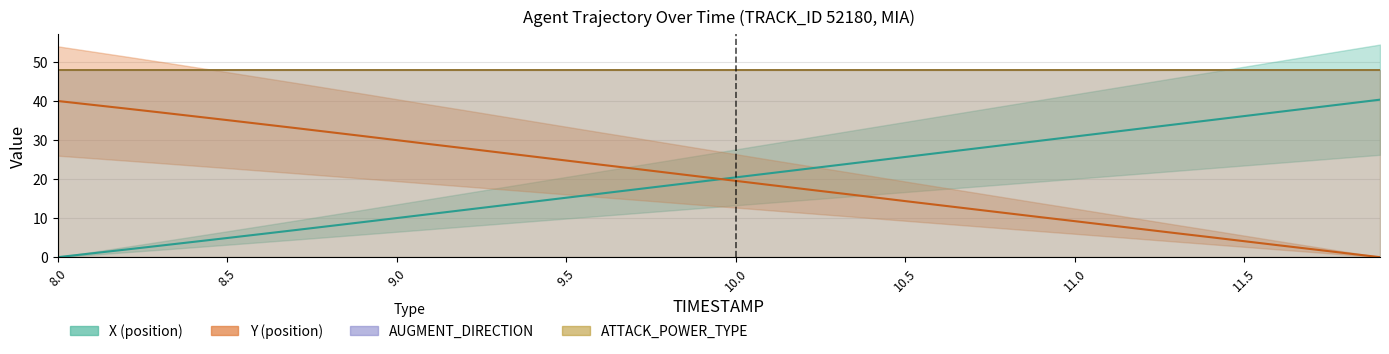

What is the label of the 33rd point from the left?

11.2